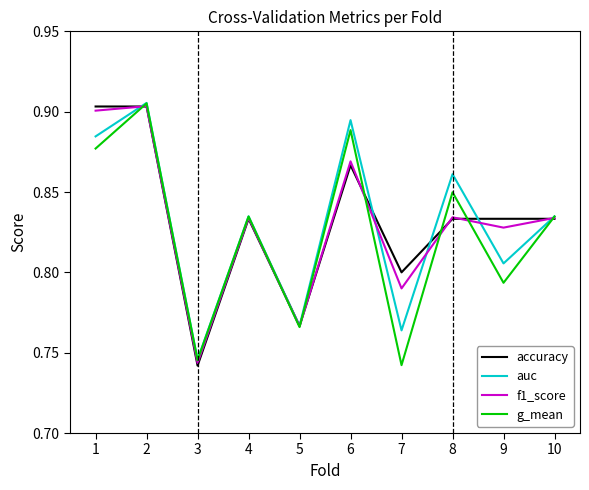

Is the value of g_mean at 2 greater than the value of f1_score at 5?

Yes